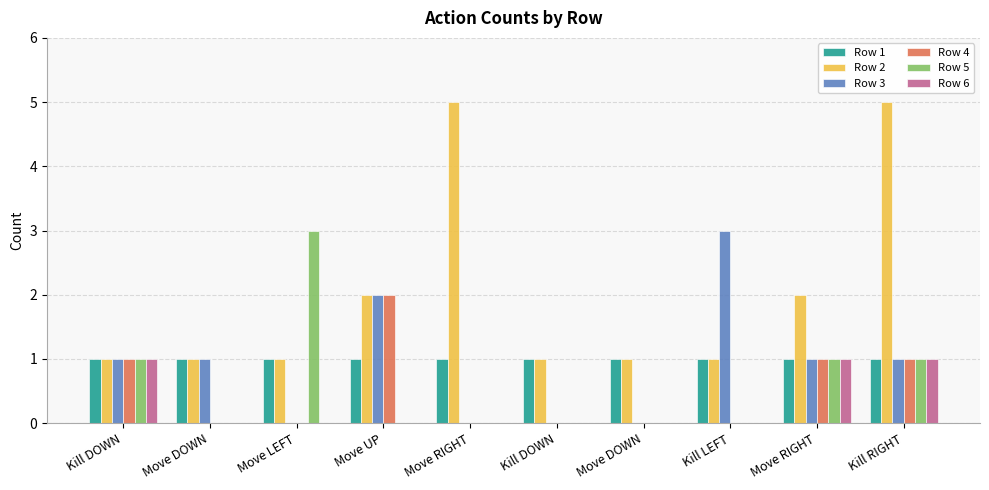

Are the bars horizontal?

No